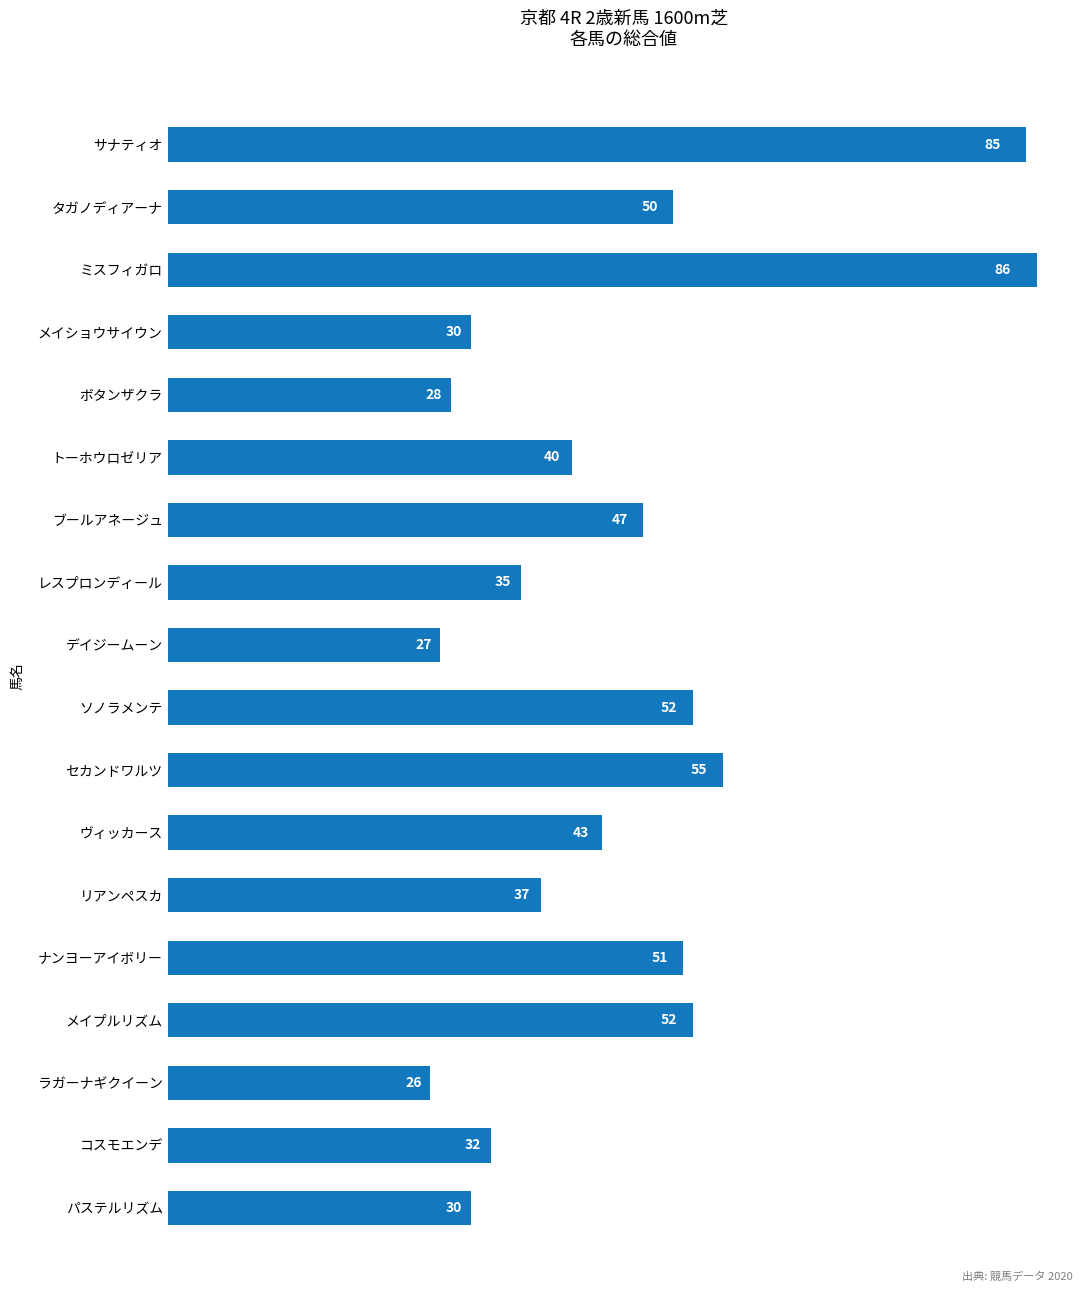

The chart shows a value of 27 at ヴィッカース. True or false?

False